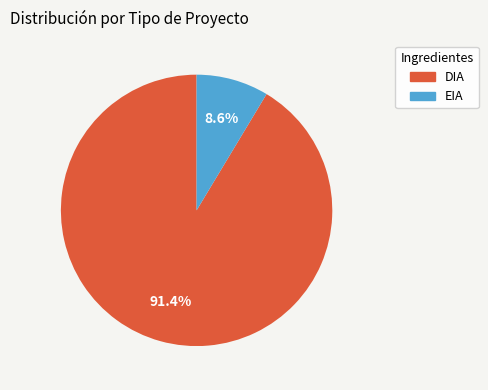

True or false: DIA accounts for 91% of the total.

True